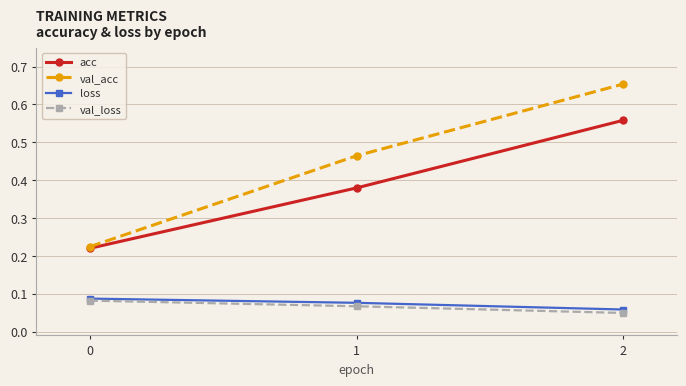

What are all the series names shown in the legend?

acc, val_acc, loss, val_loss